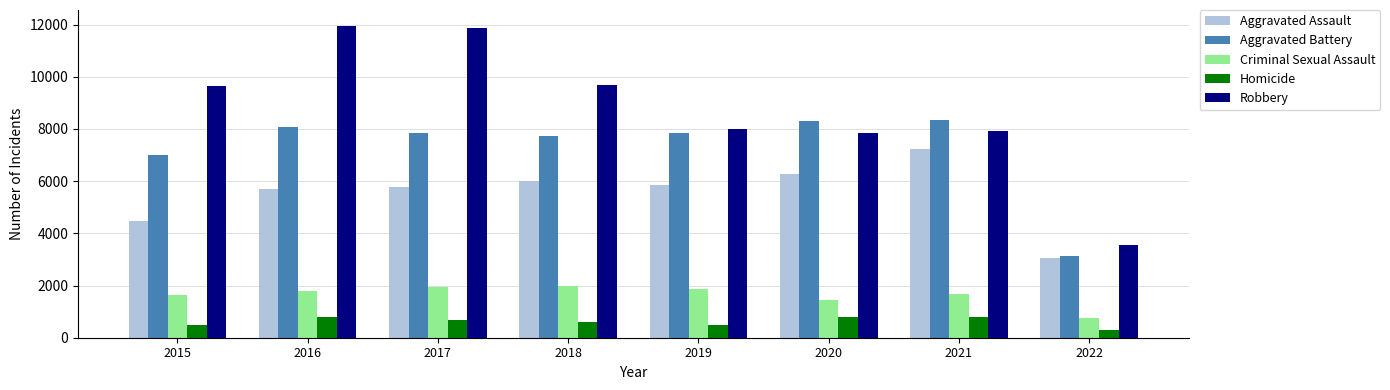

Read the Aggravated Assault value at 2021.

7240